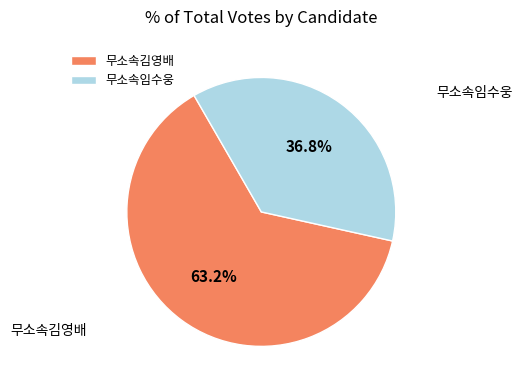

Is there a majority slice in this chart?

Yes